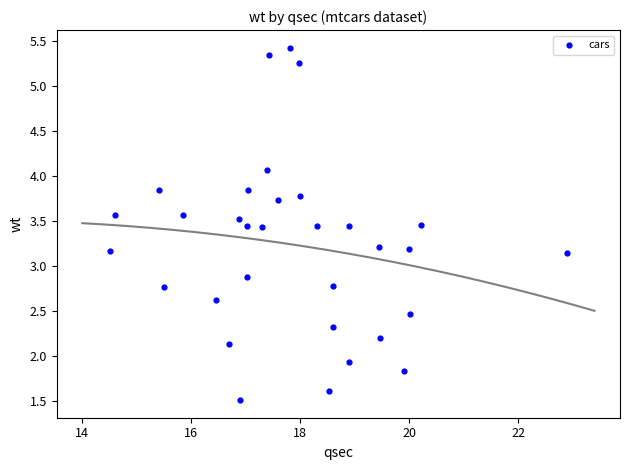

What is the range of Y values (max minus min)?

3.9